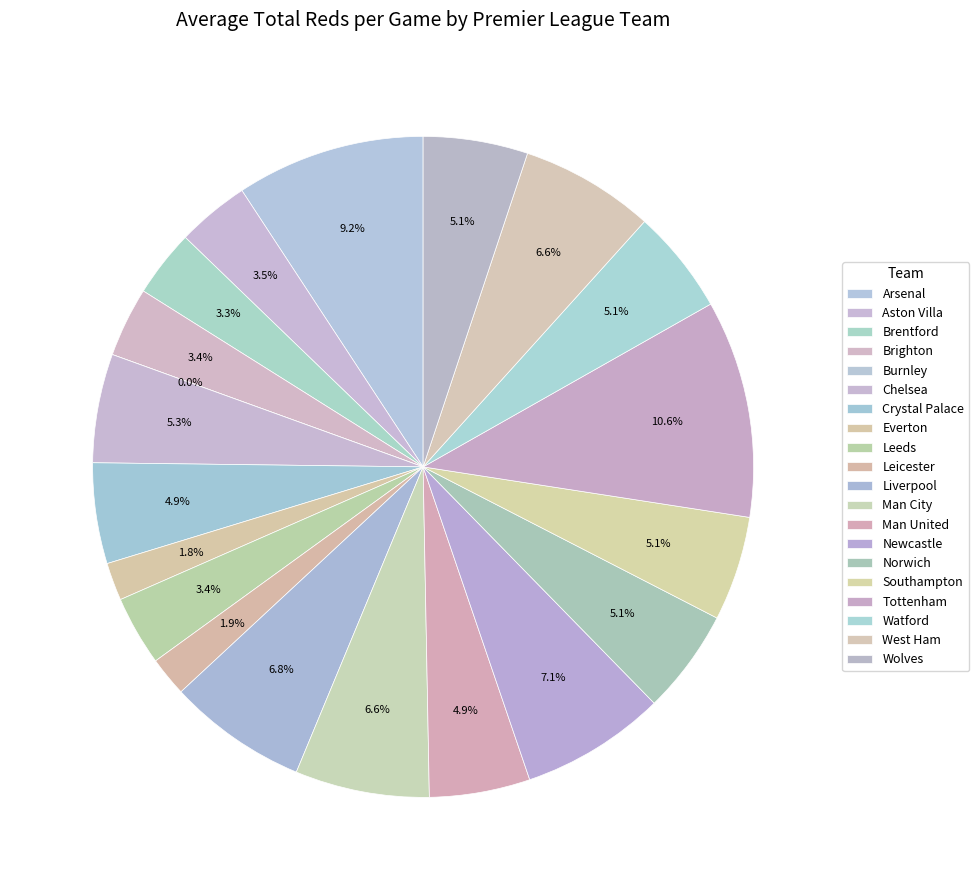

What percentage do Crystal Palace and Wolves together represent?

10.0%